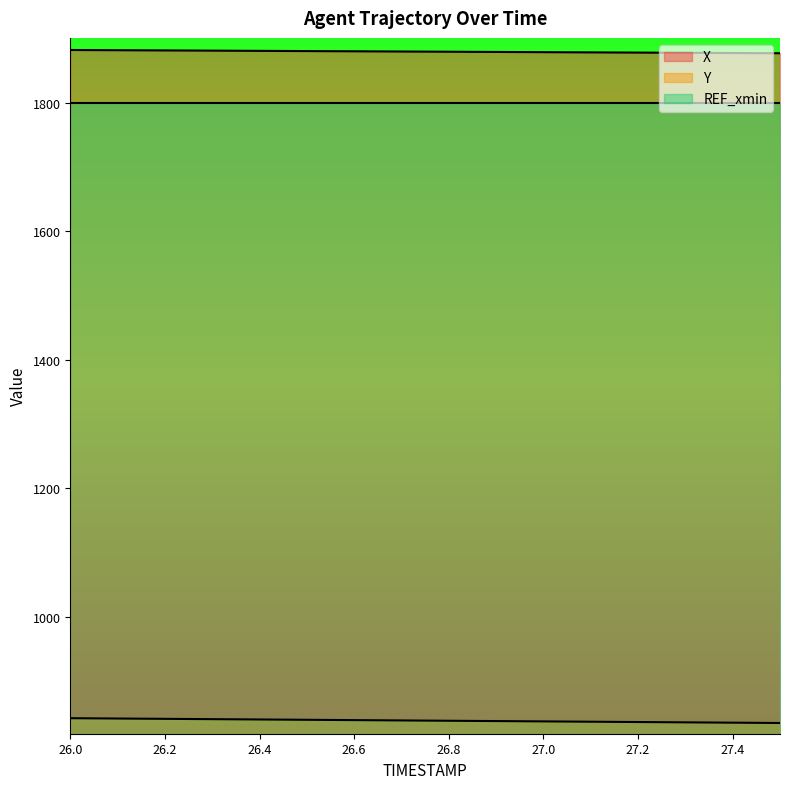

How many lines are shown in the chart?

3